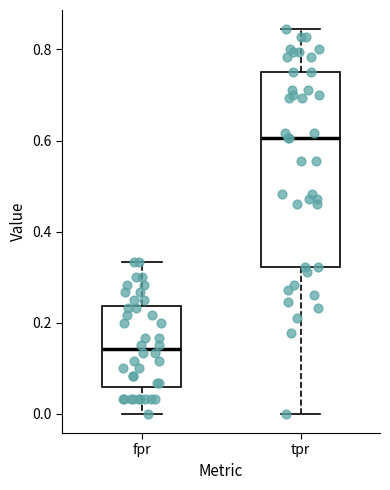

Which box is the tallest, from its lower edge to its upper edge?

tpr